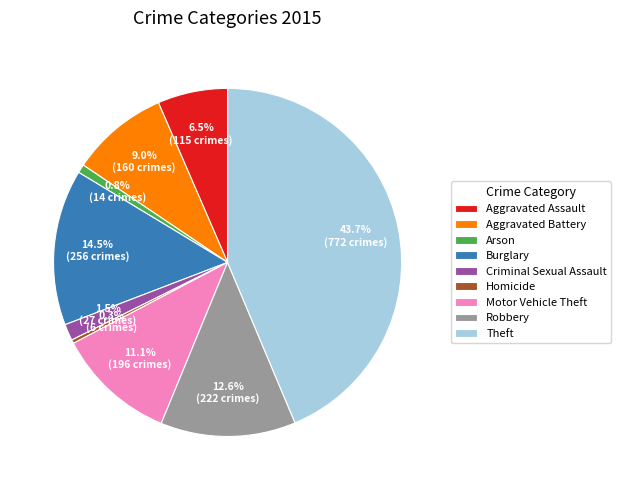

What percentage do Aggravated Battery and Robbery together represent?

21.6%